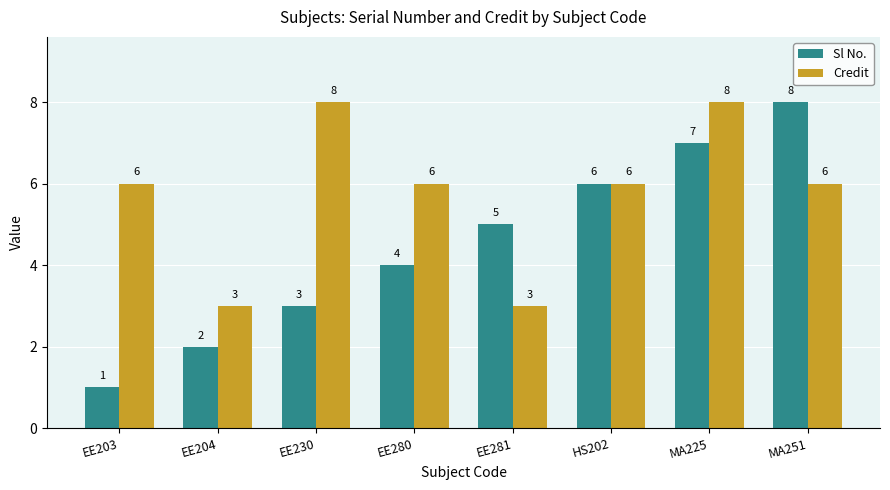

Is the value of Credit at MA251 greater than the value of Sl No. at MA251?

No